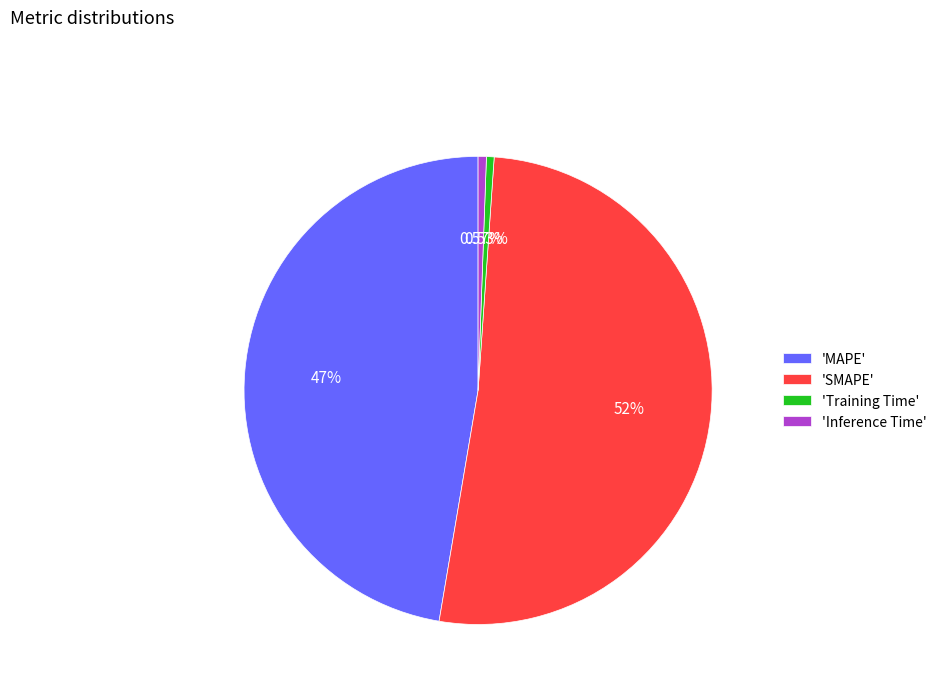

Which has a higher value, 'Training Time' or 'MAPE'?

'MAPE'